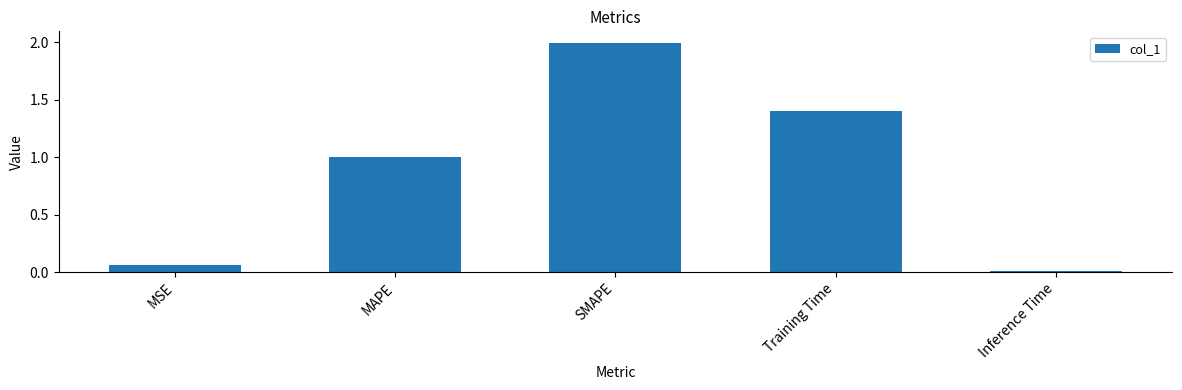

Which category has the highest value across all series?

SMAPE